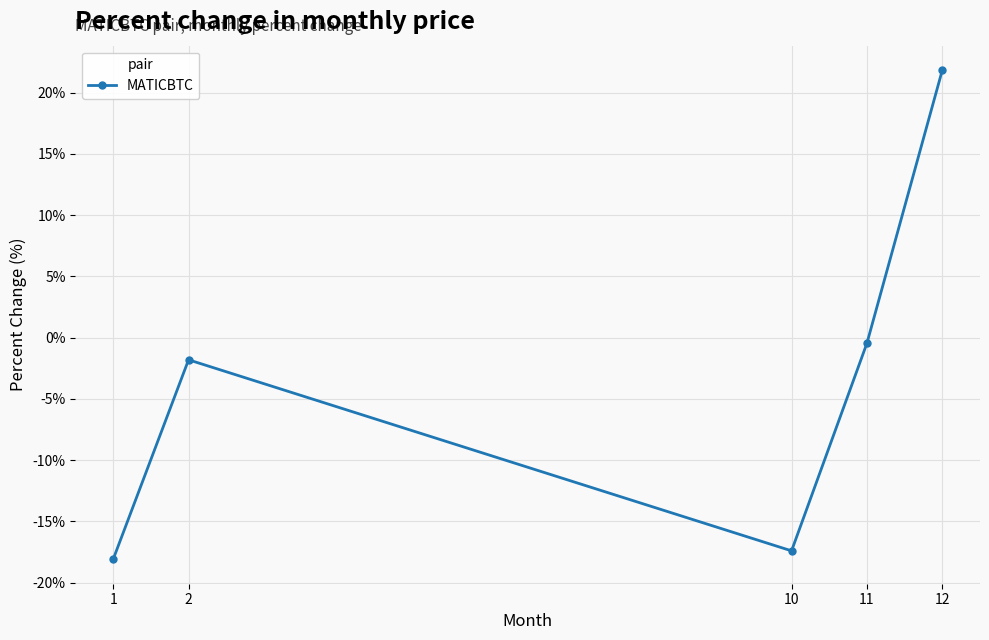

Rank the categories by value from highest to lowest.

12, 11, 2, 10, 1